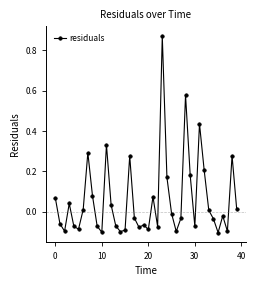

What is the difference between the second highest and second lowest values?

0.7